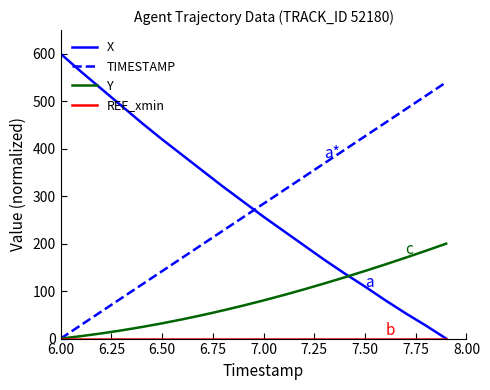

After their last crossing, which series has the higher values: X or Y?

Y